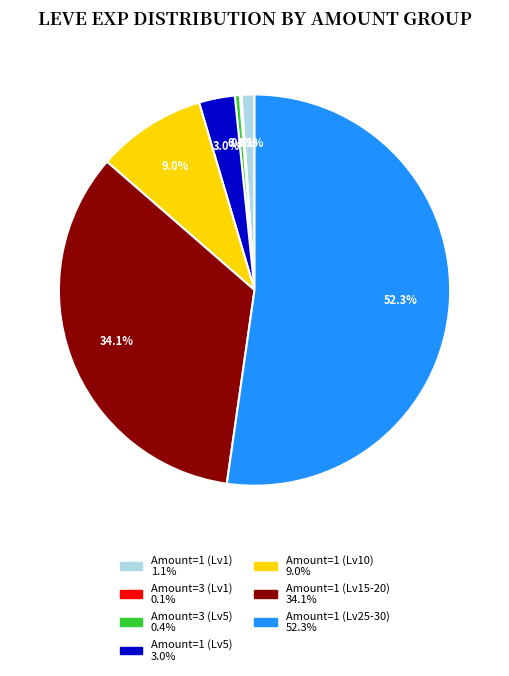

Is there a majority slice in this chart?

Yes